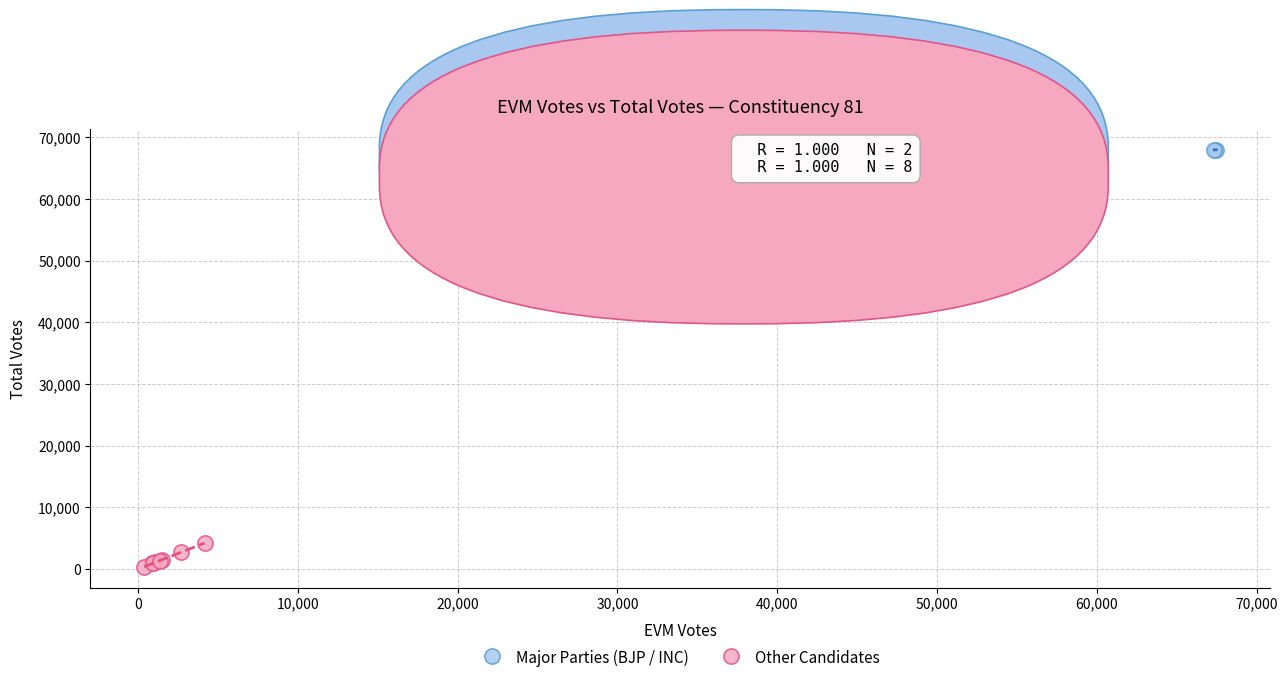

What are all the series names shown in the legend?

Major Parties (BJP / INC), Other Candidates